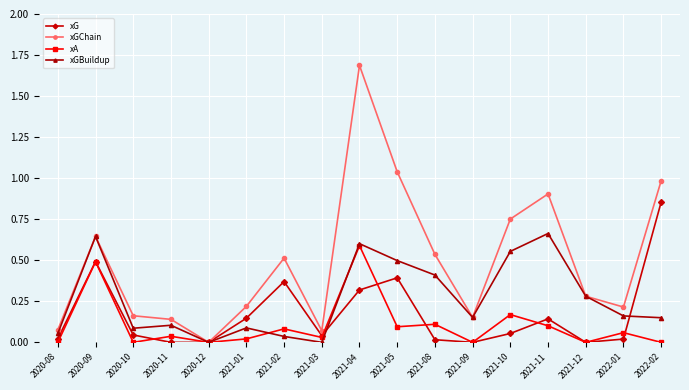

In xGChain, how many points are lower than both neighbors (excluding endpoints)?

4